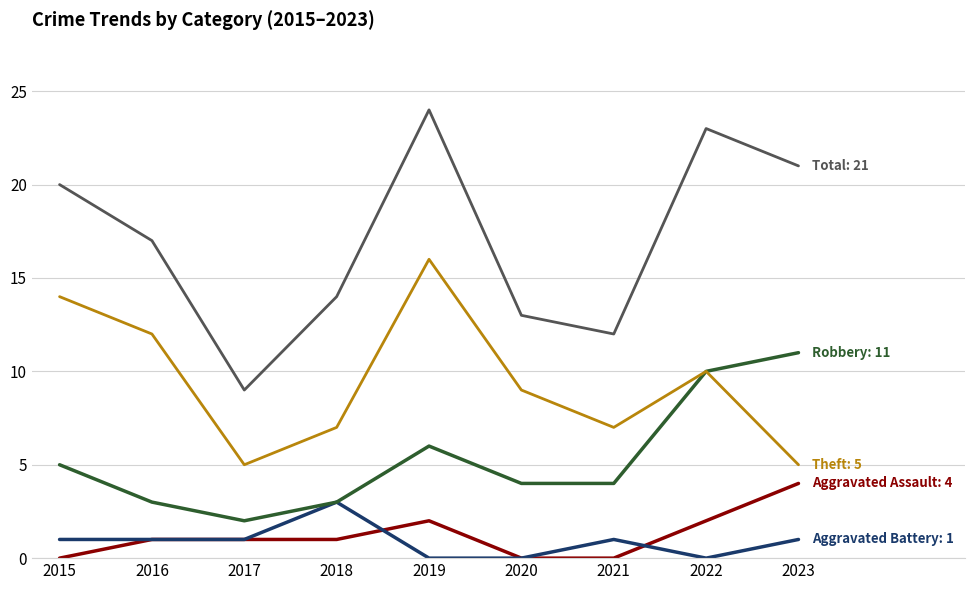

What is the total value across all series at 2023?

42